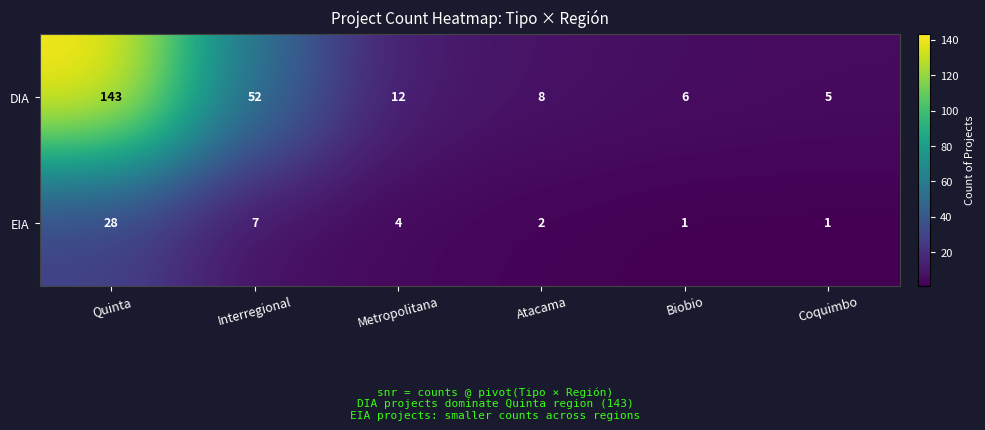

What is the difference between the maximum and minimum values in the EIA series?

27